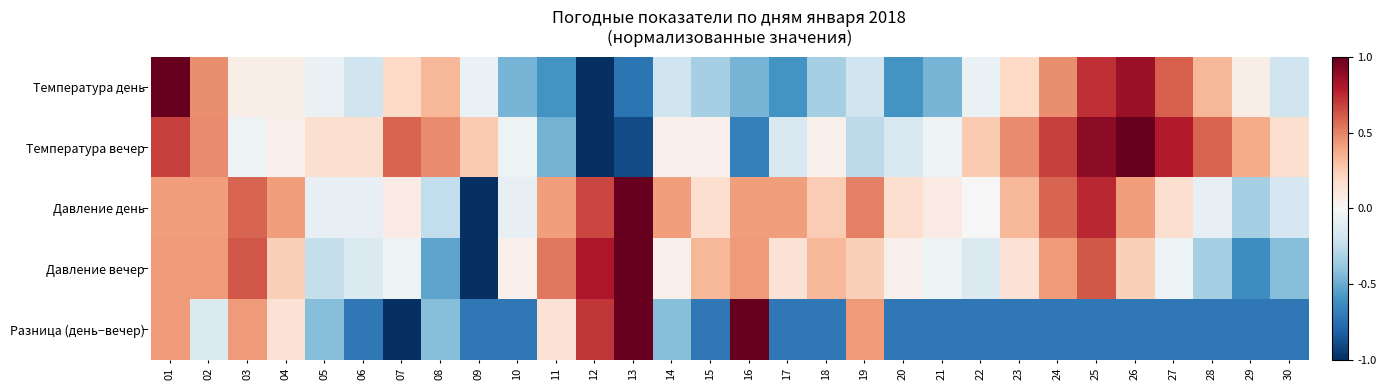

Which has a higher value, 05 or 03?

03